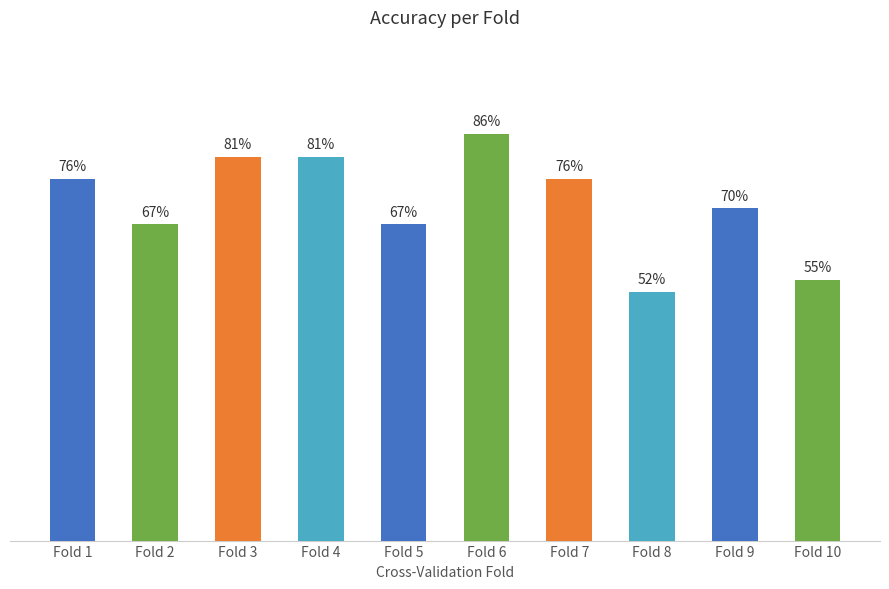

Between Fold 5 and Fold 4, which is larger?

Fold 4